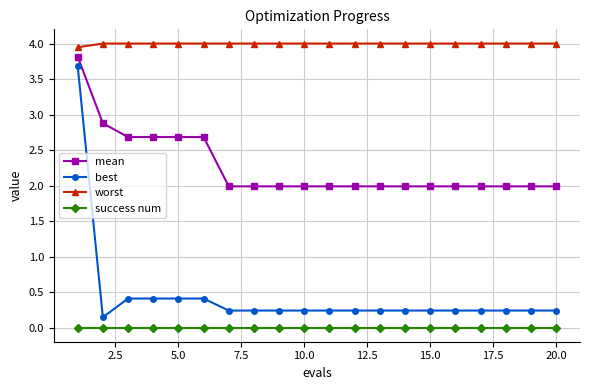

What is the average value of the mean series?

2.3